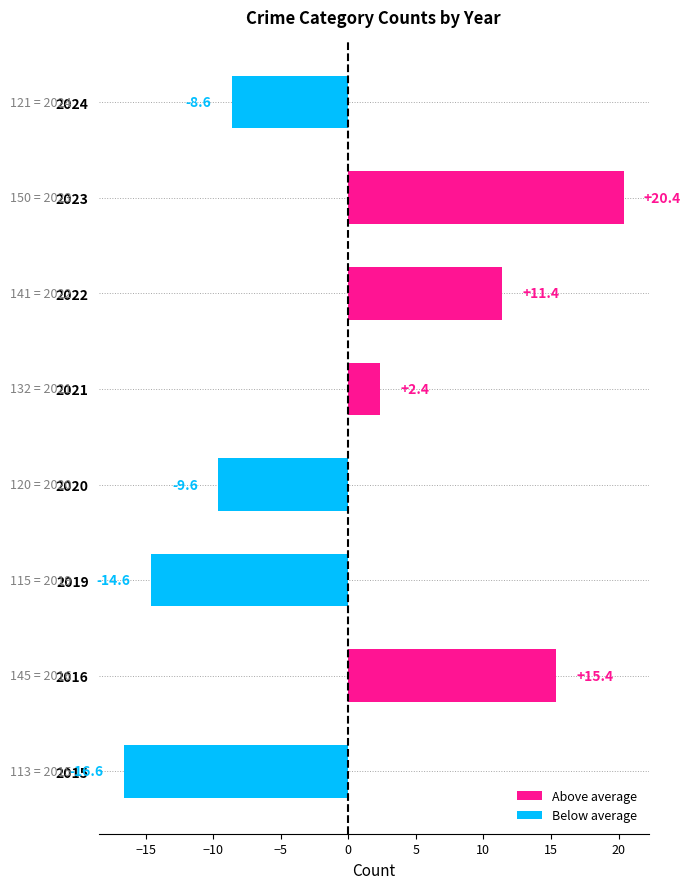

Which label corresponds to the largest value in the chart?

2023